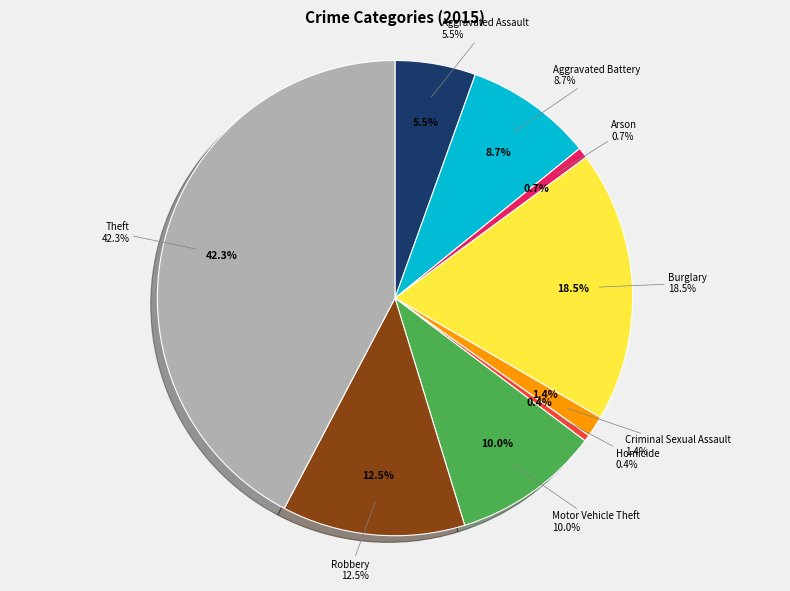

Which category has the biggest portion of the pie?

Theft